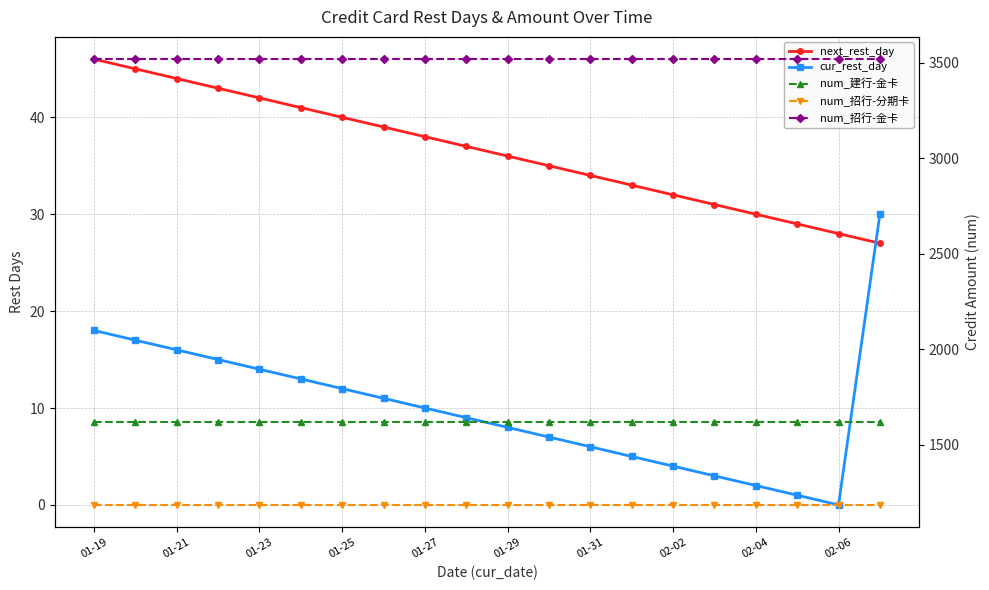

What is the total value across all series at 01-31?

6364